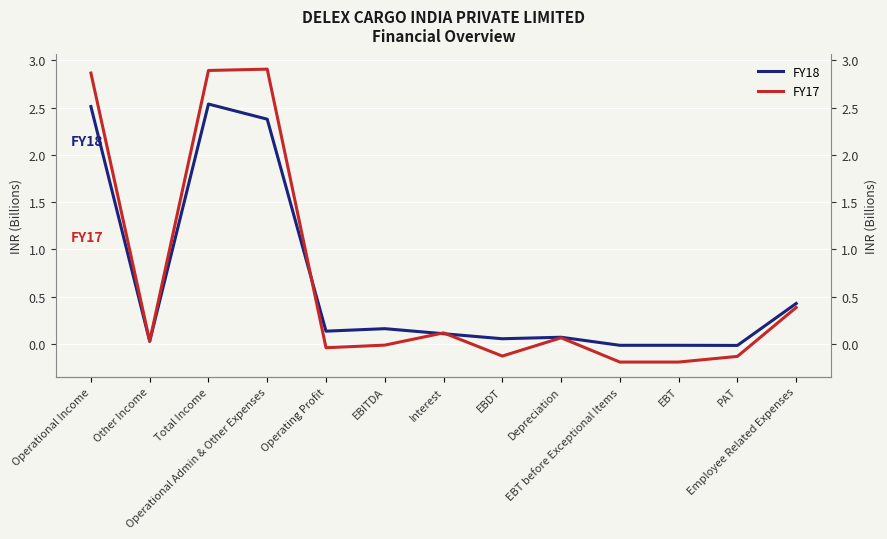

What is the value of the FY17 point at the 11th from the left?

-0.2